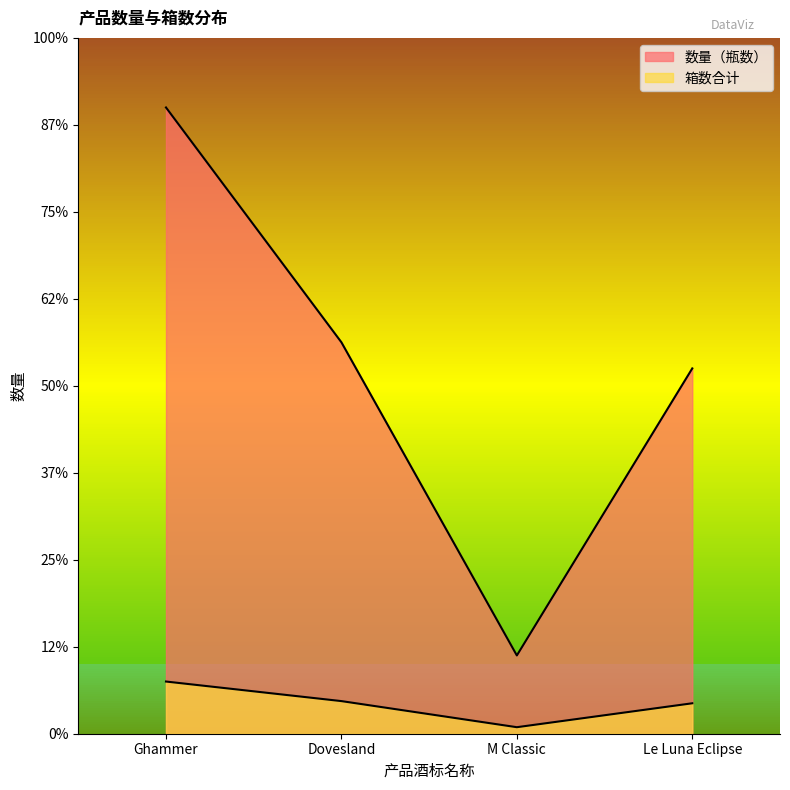

True or false: 数量（瓶数） and 箱数合计 intersect in this chart.

False